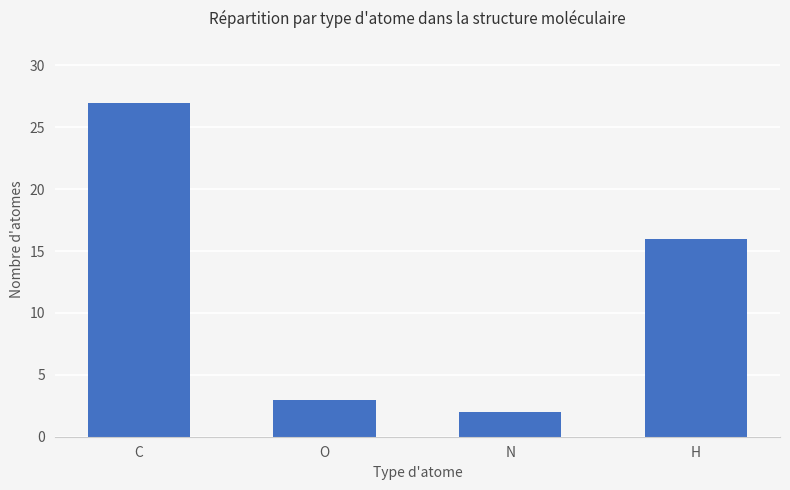

True or false: the data shows 2 at N.

True